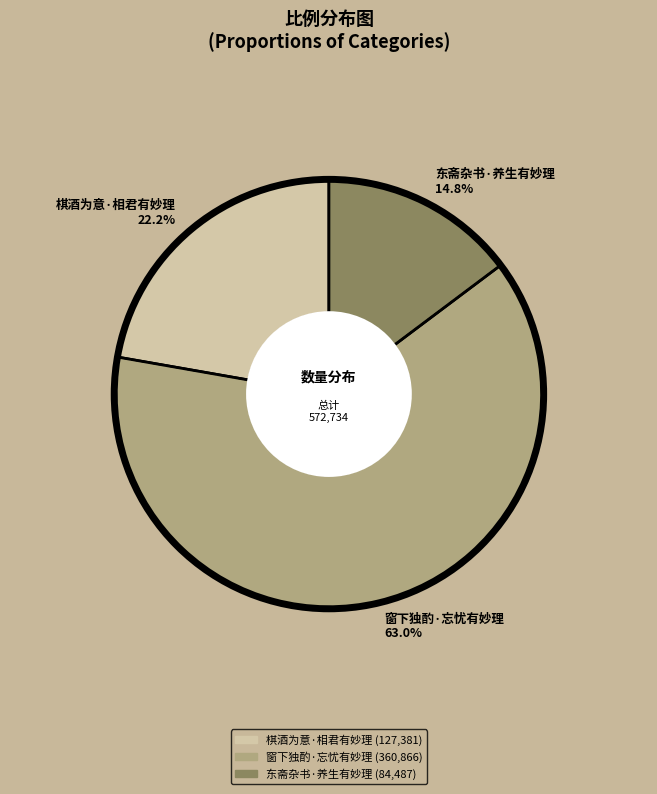

How many segments does this pie chart have?

3